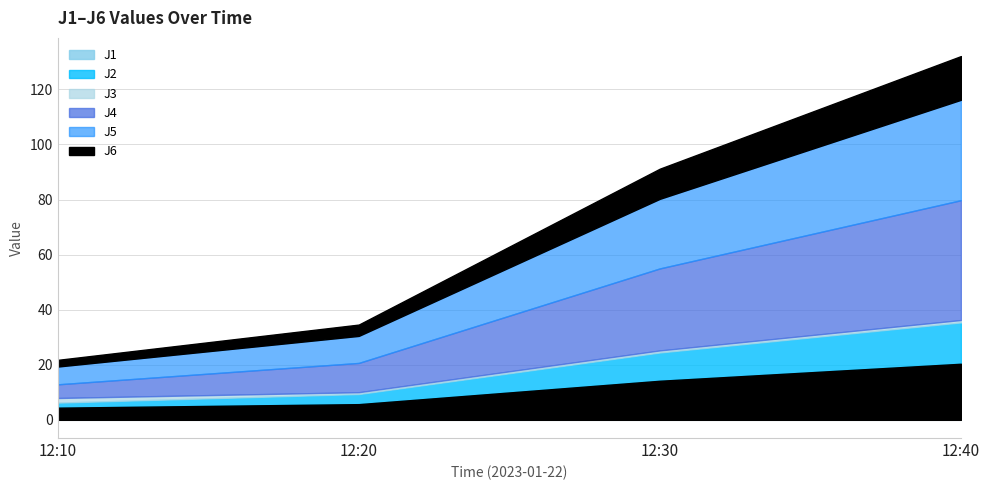

Is it true that J2 equals 8.0 at 12:40?

False